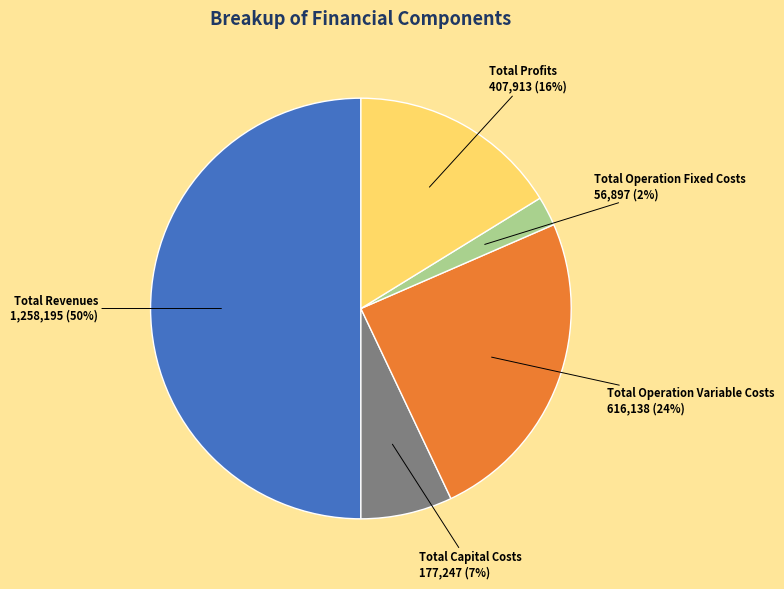

Does Total Operation Fixed Costs account for over 50% of the chart?

No